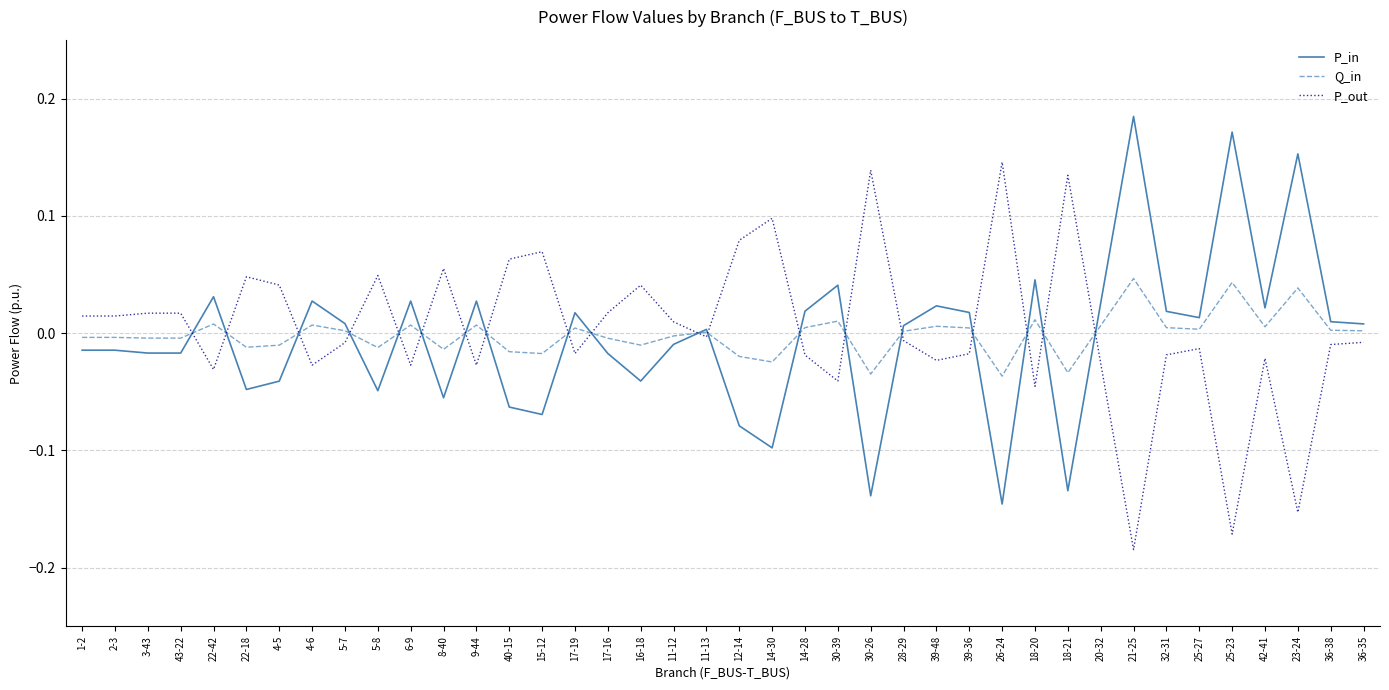

Is it true that P_in equals 0.0 at 36-38?

True